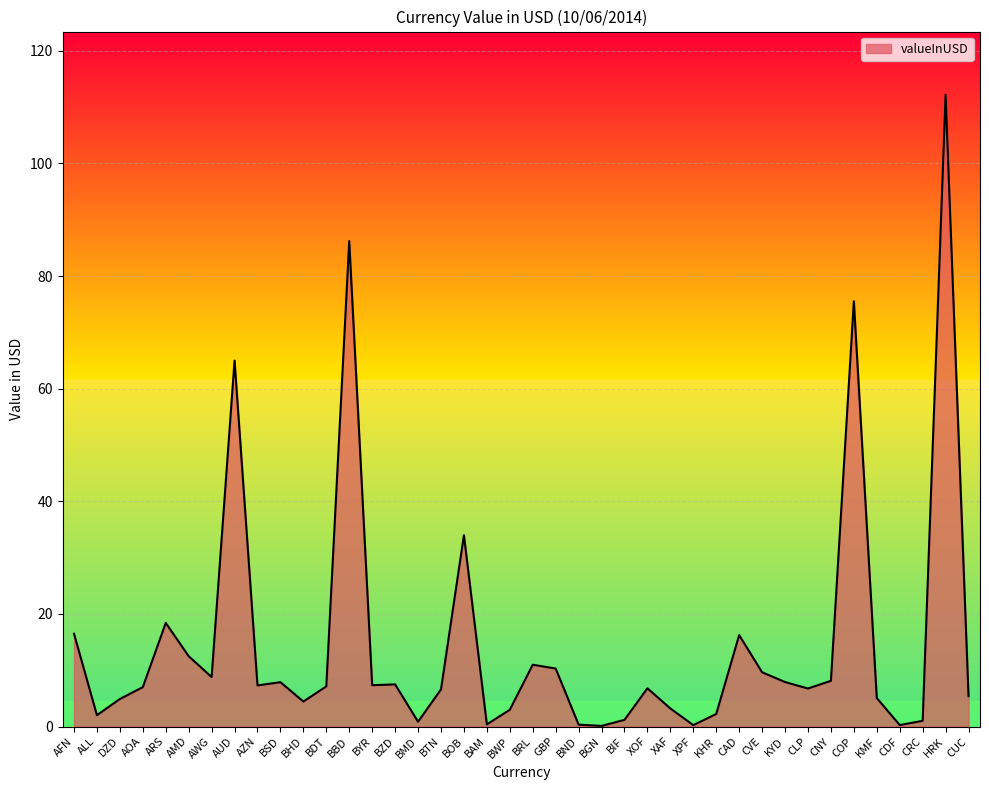

At which label is the value closest to 56?

AUD